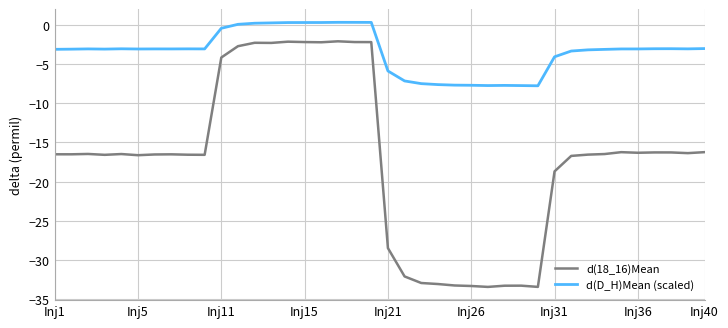

What is the lowest value of the d(18_16)Mean series?

-33.4